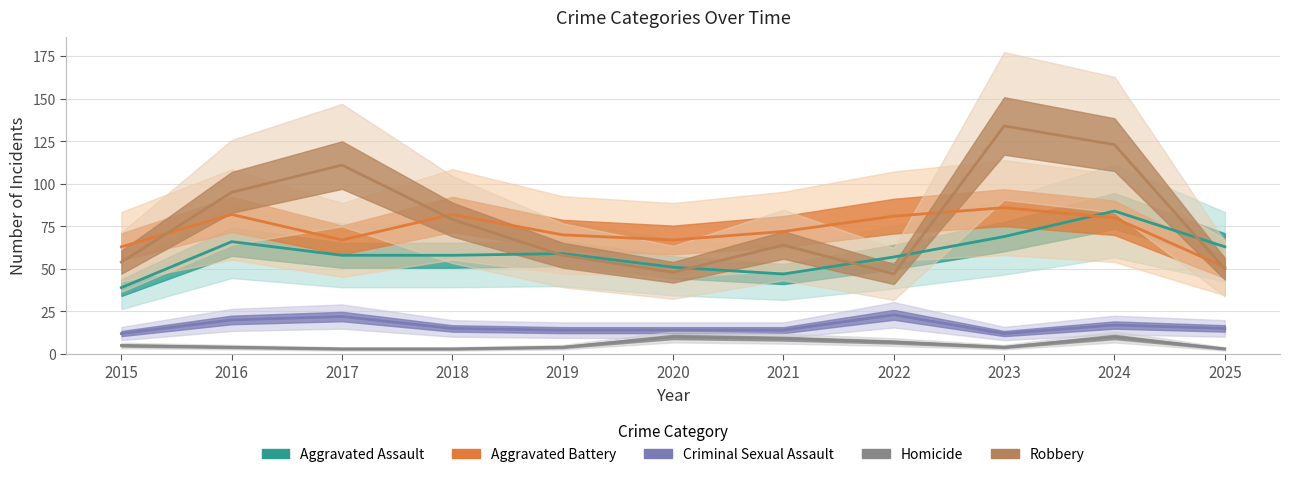

The value of Criminal Sexual Assault at 2020 is 4. True or false?

False